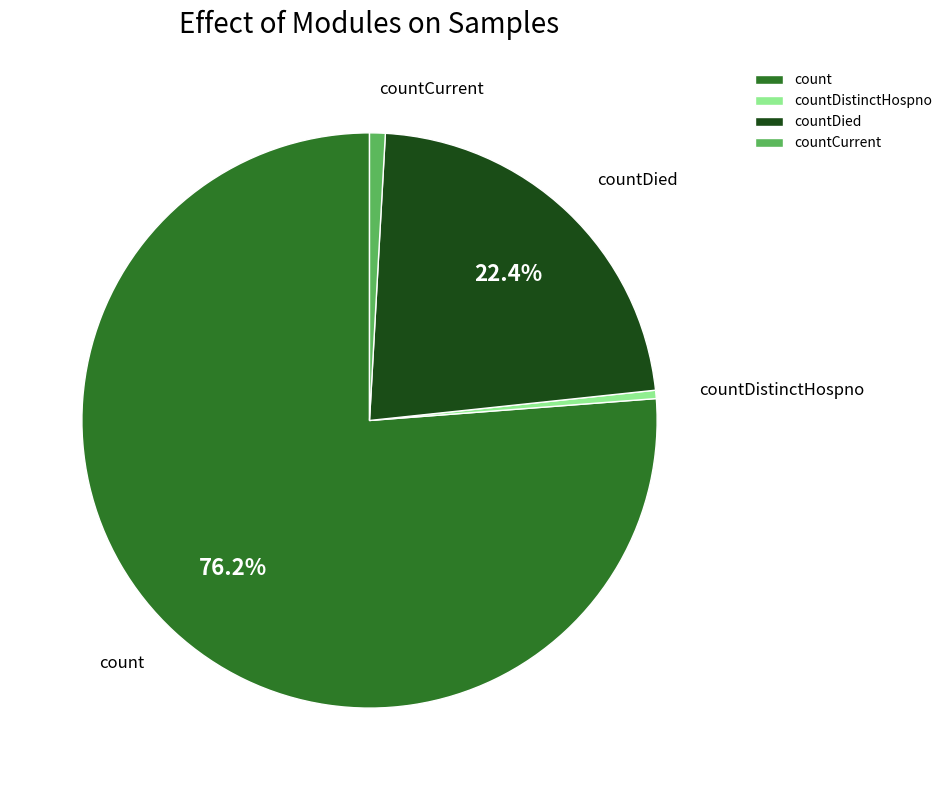

The count slice represents 70% of the pie. True or false?

False